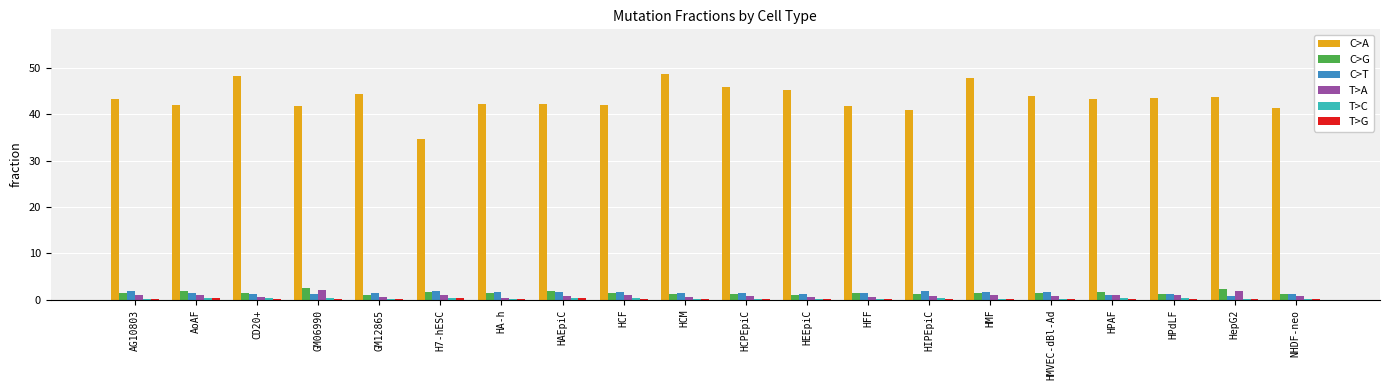

Which series changed the most between H7-hESC and HAEpiC?

C>A